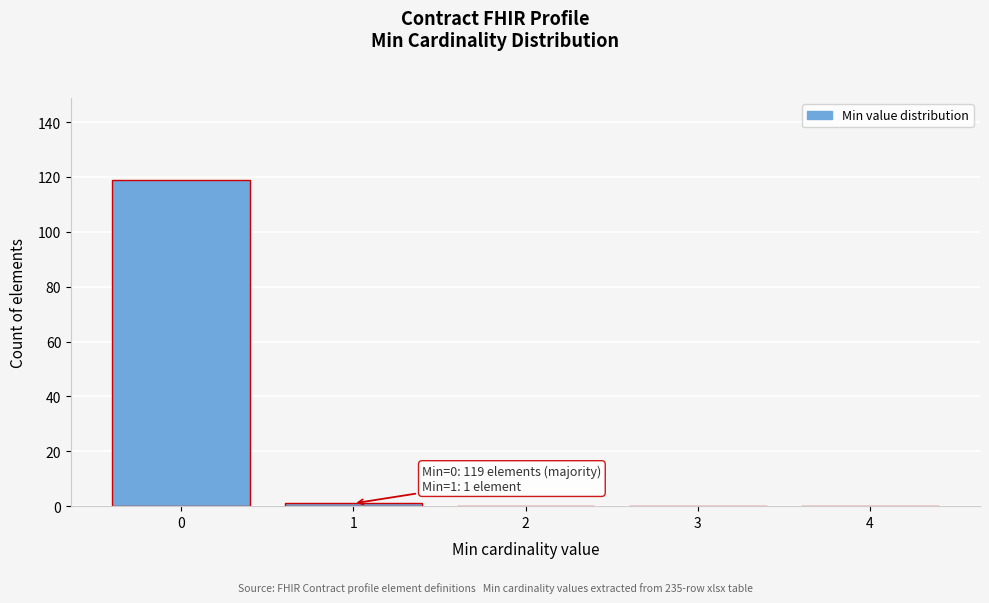

Reading left to right, transcribe all the data shown in this chart.

0=119	1=1	2=0	3=0	4=0